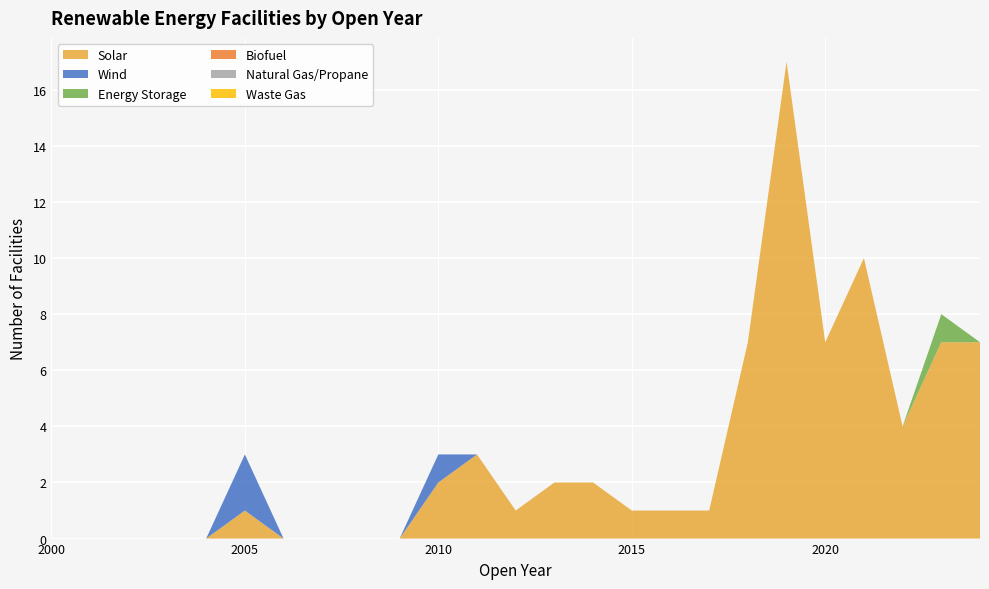

Reading right to left, transcribe all the data shown in this chart.

Solar: 2024=7	2023=7	2022=4	2021=10	2020=7	2019=17	2018=7	2017=1	2016=1	2015=1	2014=2	2013=2	2012=1	2011=3	2010=2	2009=0	2008=0	2007=0	2006=0	2005=1	2004=0	2003=0	2002=0	2001=0	2000=0
Wind: 2024=0	2023=0	2022=0	2021=0	2020=0	2019=0	2018=0	2017=0	2016=0	2015=0	2014=0	2013=0	2012=0	2011=0	2010=1	2009=0	2008=0	2007=0	2006=0	2005=2	2004=0	2003=0	2002=0	2001=0	2000=0
Energy Storage: 2024=0	2023=1	2022=0	2021=0	2020=0	2019=0	2018=0	2017=0	2016=0	2015=0	2014=0	2013=0	2012=0	2011=0	2010=0	2009=0	2008=0	2007=0	2006=0	2005=0	2004=0	2003=0	2002=0	2001=0	2000=0
Biofuel: 2024=0	2023=0	2022=0	2021=0	2020=0	2019=0	2018=0	2017=0	2016=0	2015=0	2014=0	2013=0	2012=0	2011=0	2010=0	2009=0	2008=0	2007=0	2006=0	2005=0	2004=0	2003=0	2002=0	2001=0	2000=0
Natural Gas/Propane: 2024=0	2023=0	2022=0	2021=0	2020=0	2019=0	2018=0	2017=0	2016=0	2015=0	2014=0	2013=0	2012=0	2011=0	2010=0	2009=0	2008=0	2007=0	2006=0	2005=0	2004=0	2003=0	2002=0	2001=0	2000=0
Waste Gas: 2024=0	2023=0	2022=0	2021=0	2020=0	2019=0	2018=0	2017=0	2016=0	2015=0	2014=0	2013=0	2012=0	2011=0	2010=0	2009=0	2008=0	2007=0	2006=0	2005=0	2004=0	2003=0	2002=0	2001=0	2000=0